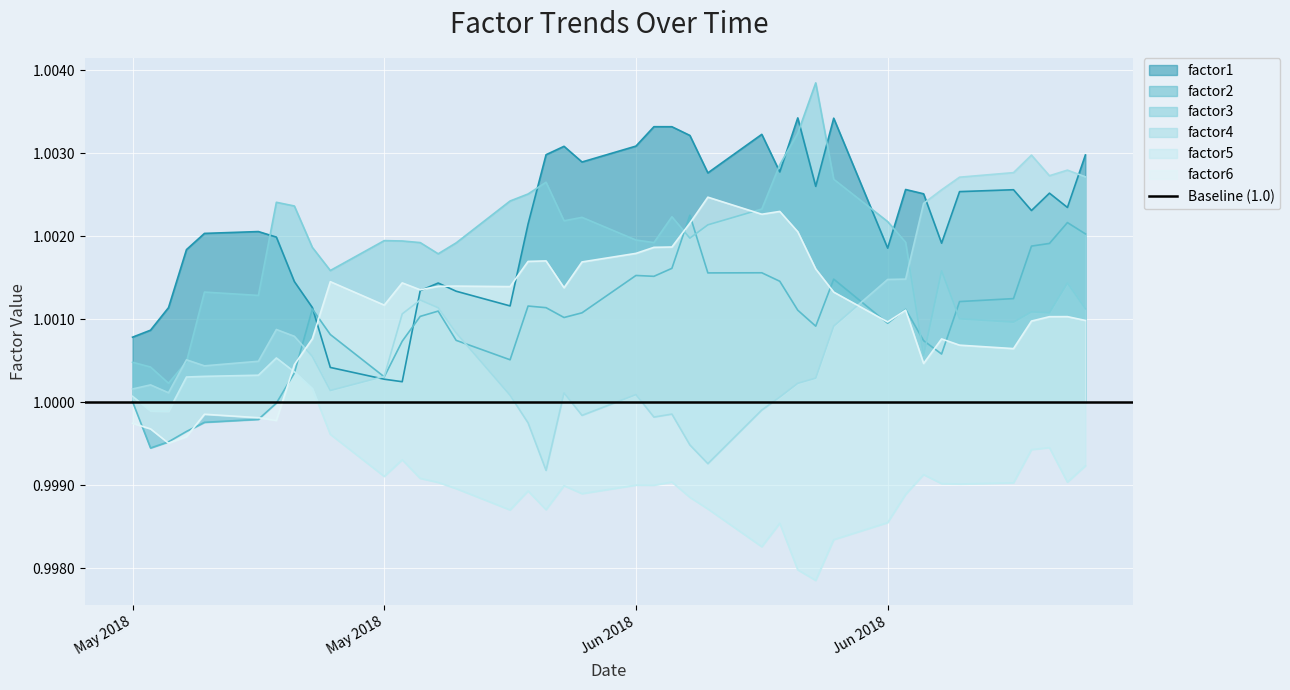

The value of factor2 at 11 is 0.7. True or false?

False